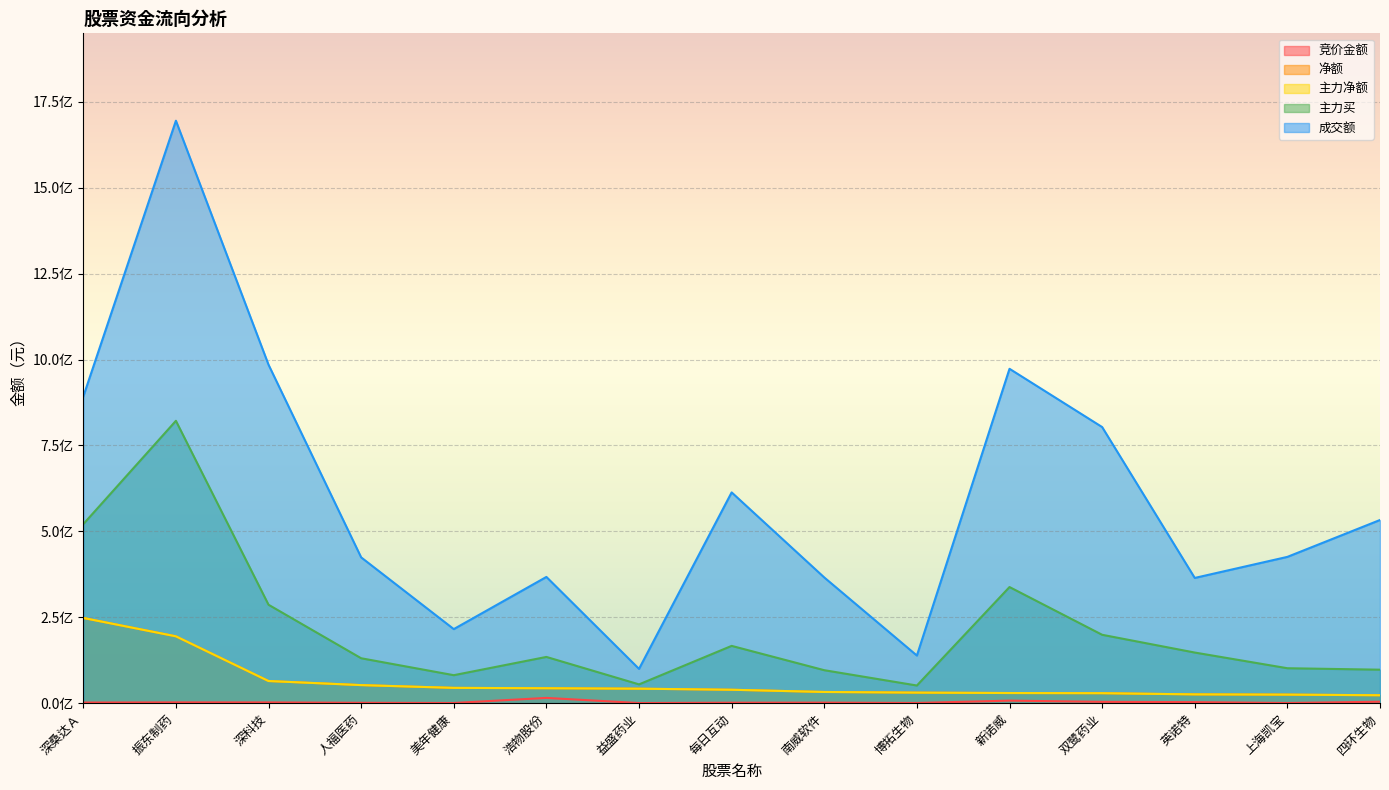

The 主力买 series shows 292011122 at 深桑达Ａ. True or false?

False